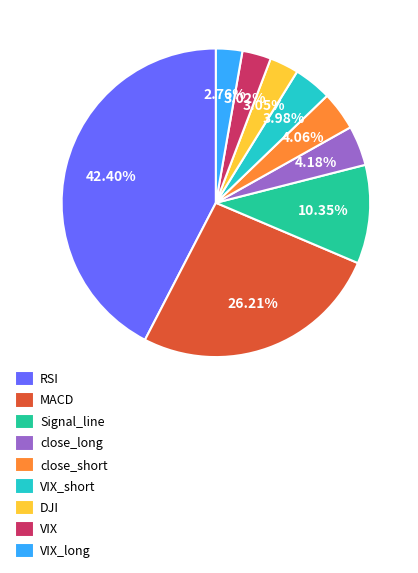

To the nearest percent, what is the difference between the close_short and VIX slice percentages?

1%